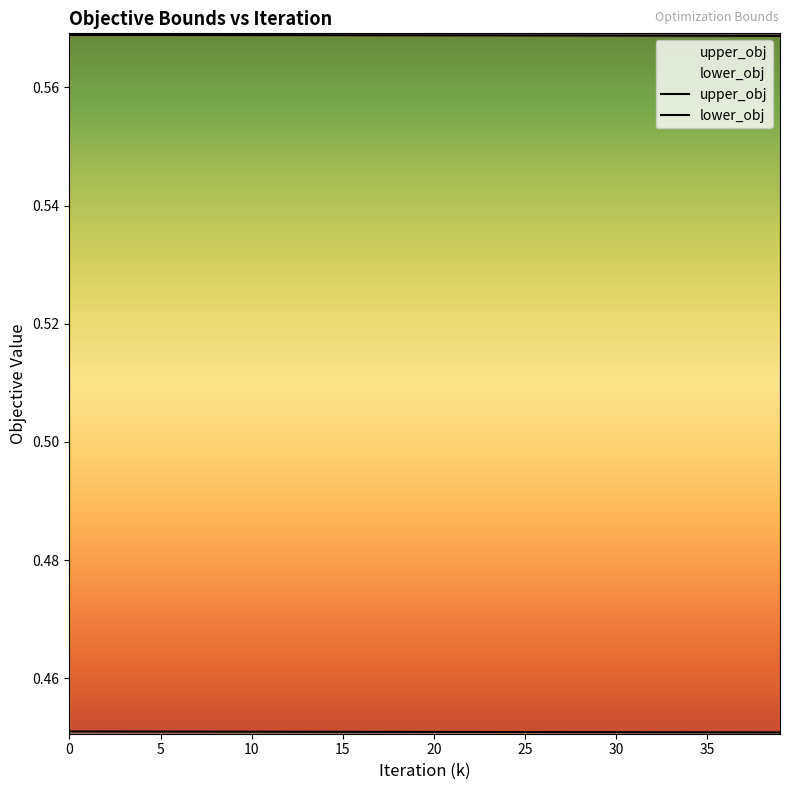

What is the value of the lower_obj point at the 15th from the left?

0.5